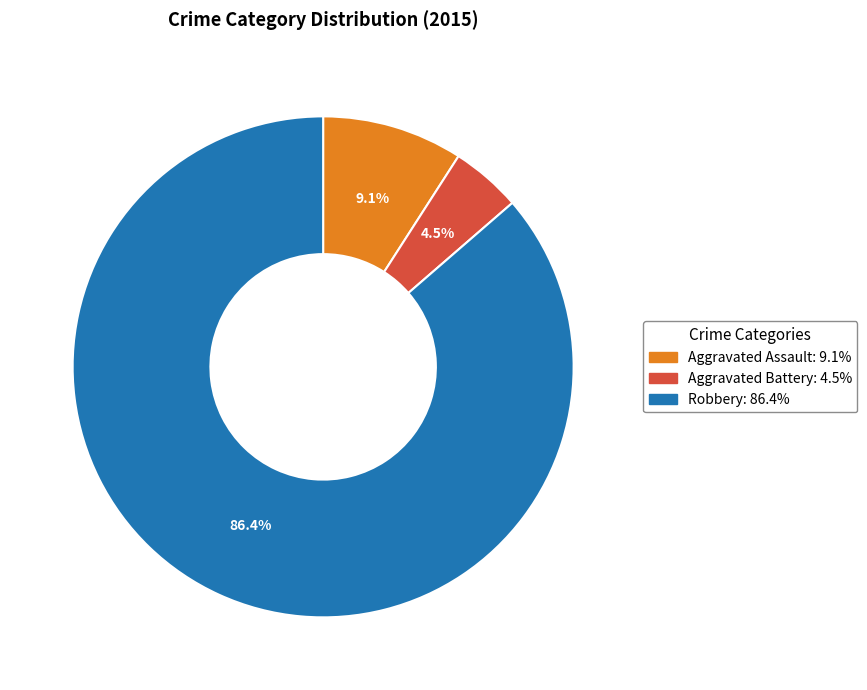

Is there a majority slice in this chart?

Yes